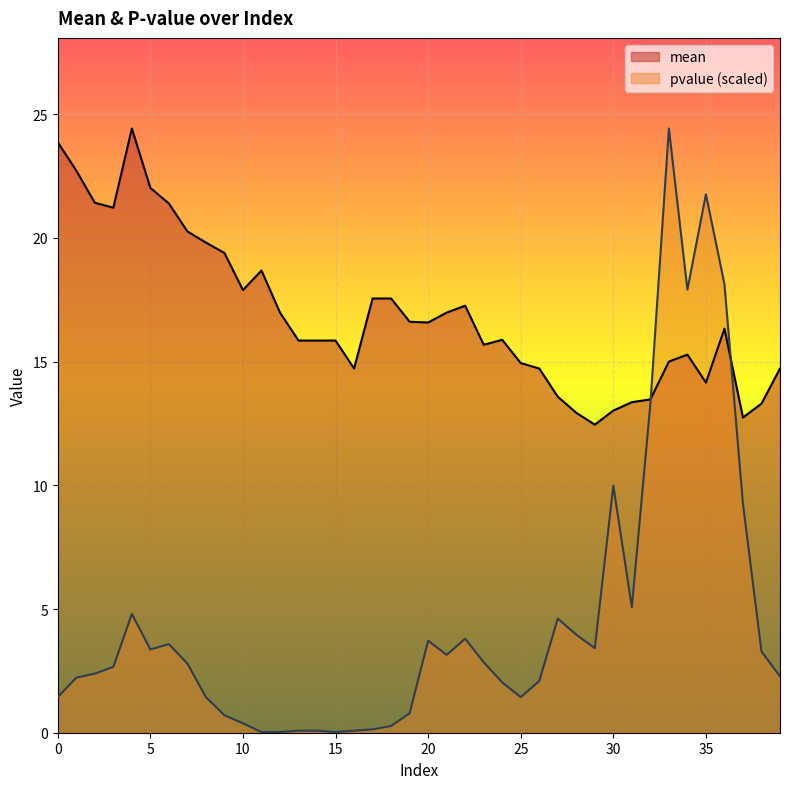

Which series has the largest range (max minus min)?

pvalue (scaled)